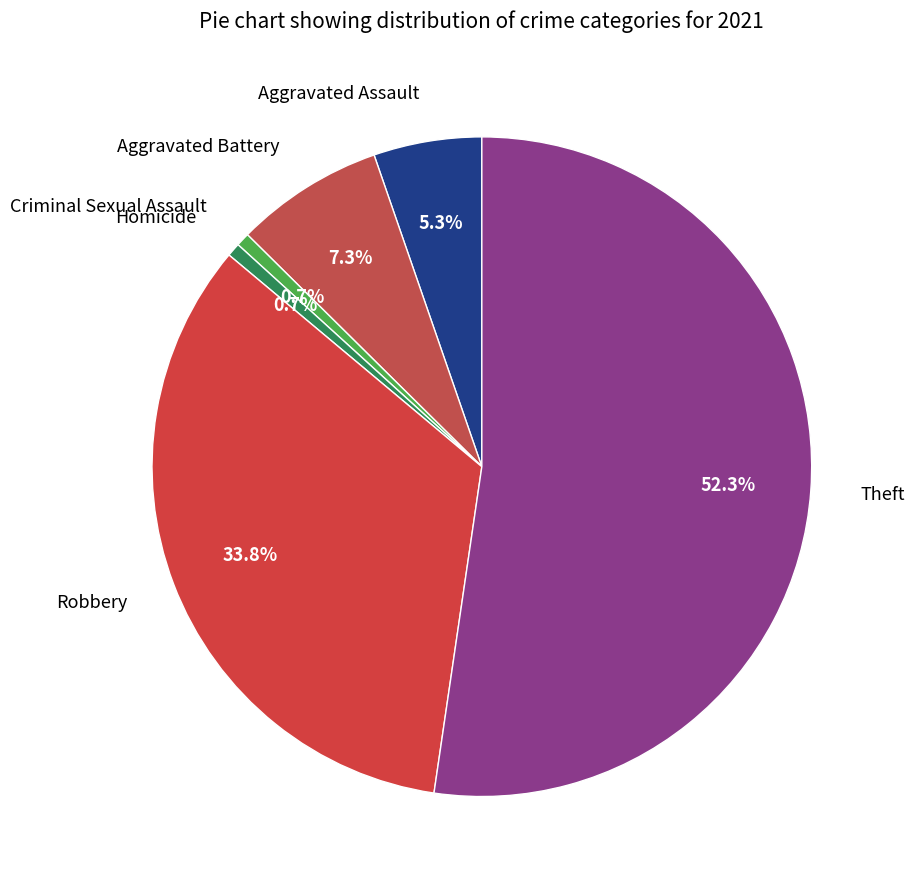

To the nearest percent, what is the combined percentage of Homicide and Robbery?

34%